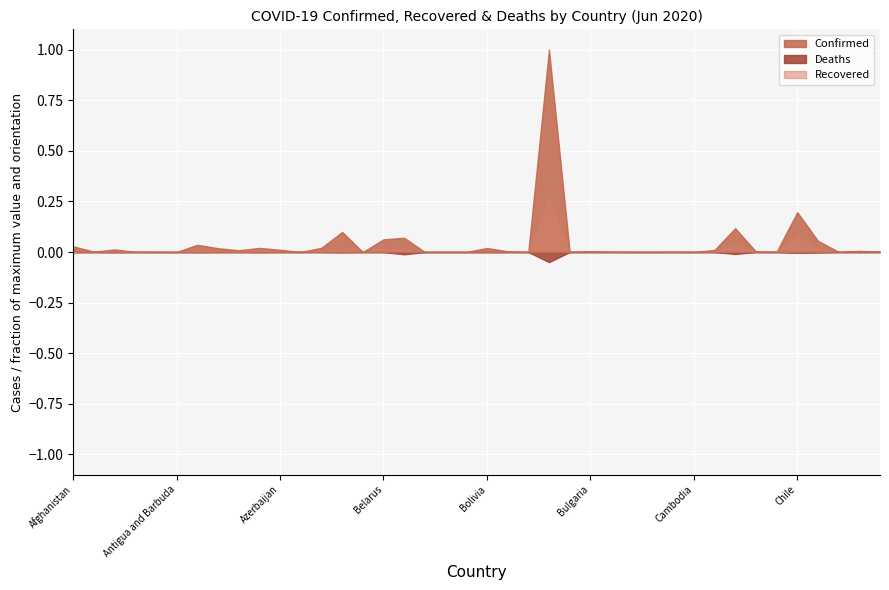

Where is Deaths nearest to the value 21360?

Belgium